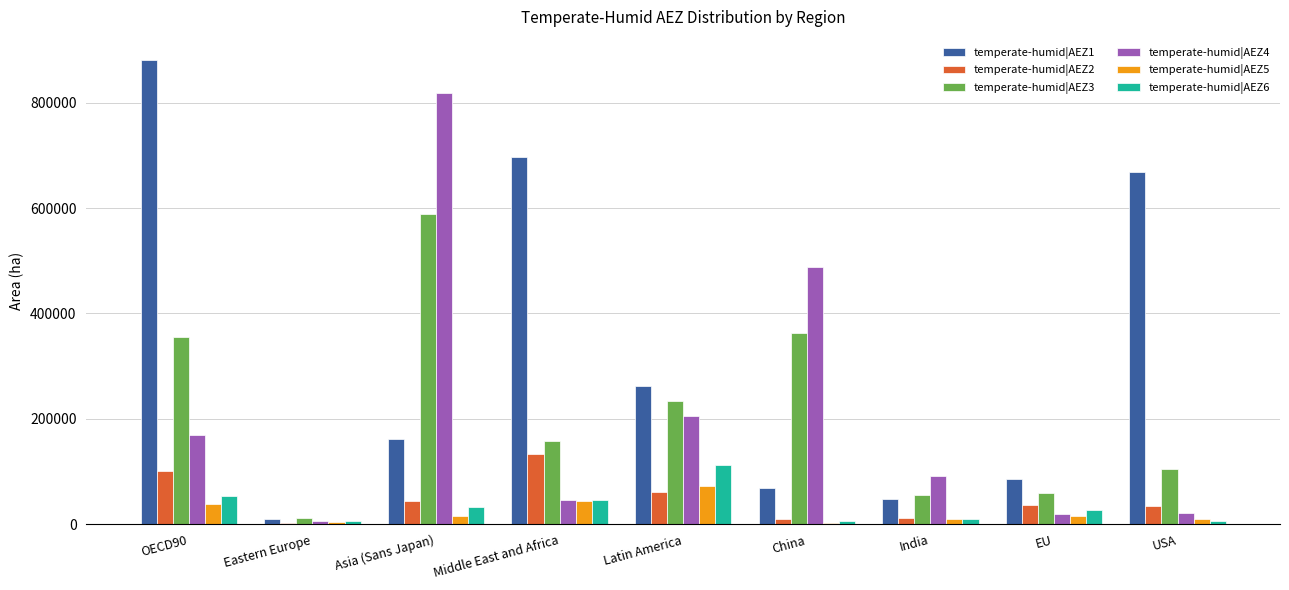

Are the bars horizontal?

No